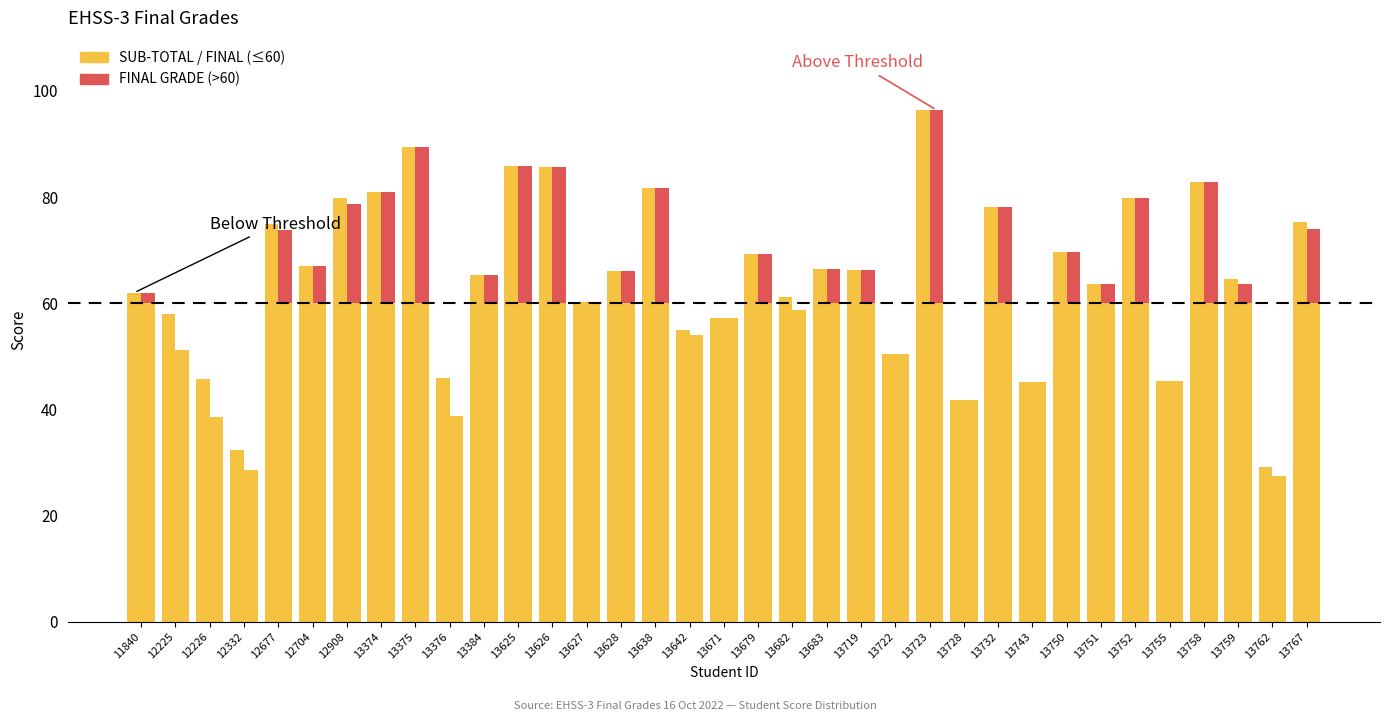

Which series has the largest total across all categories?

SUB-TOTAL (below threshold)